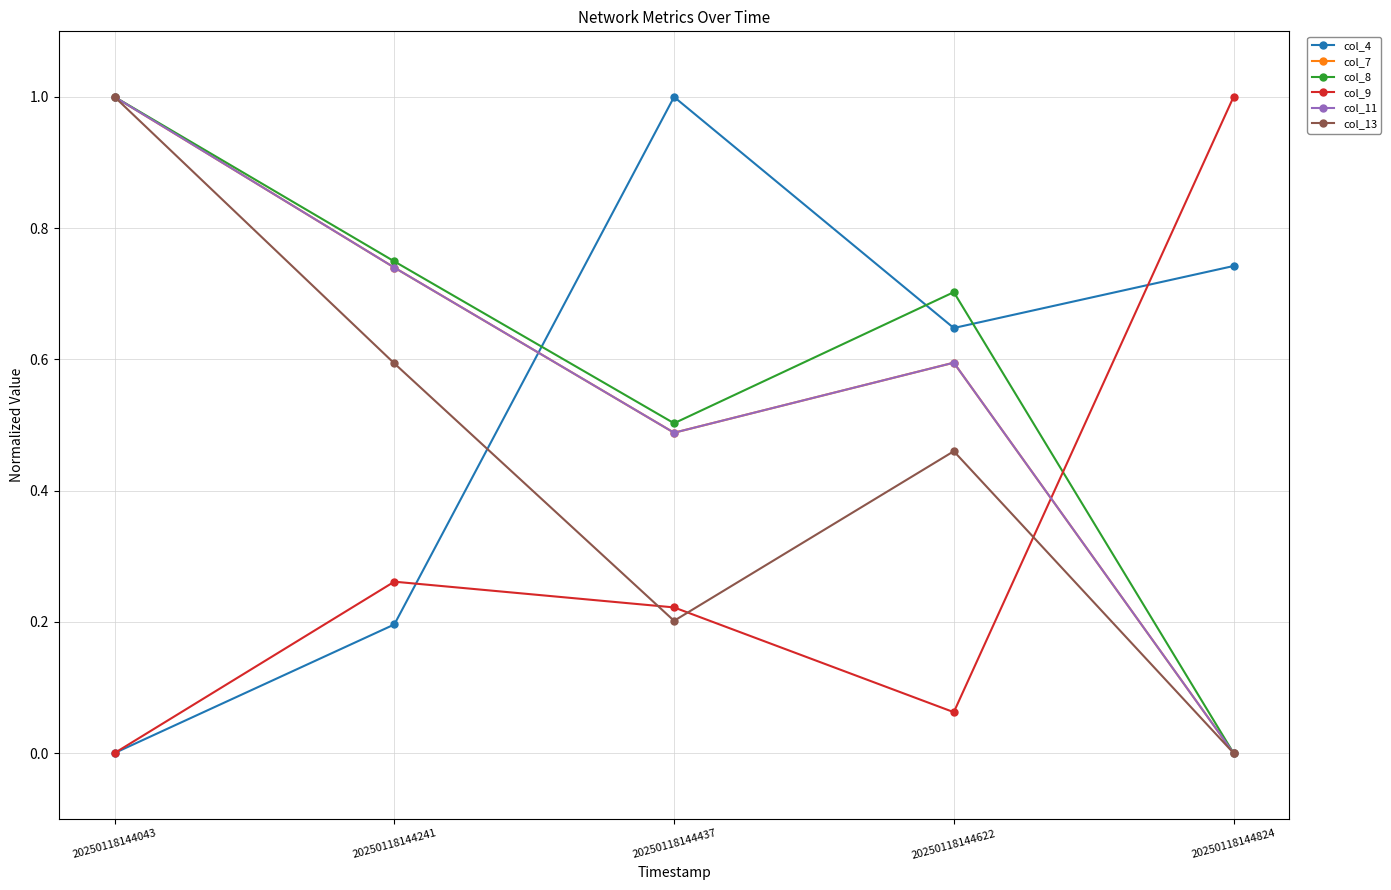

What is the value of the col_7 point at the 4th from the left?

0.6